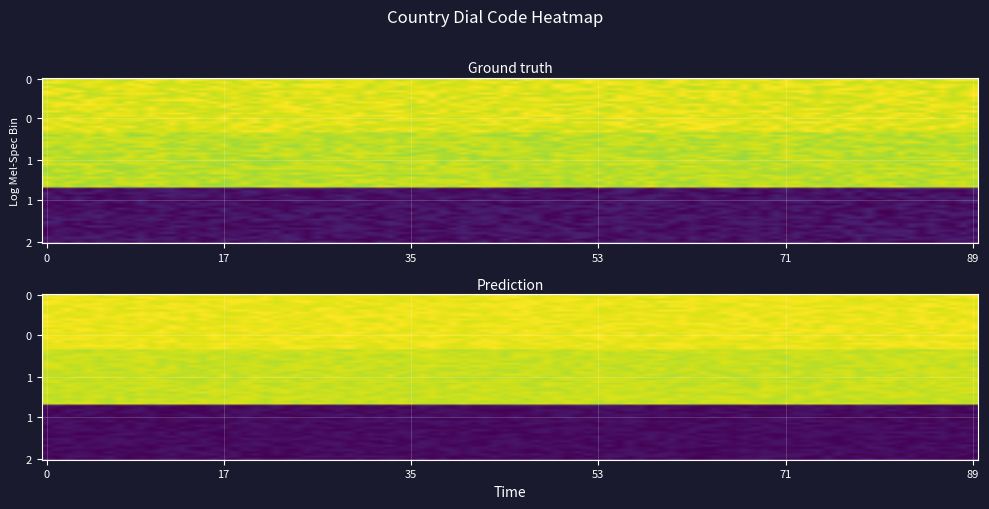

What is the smallest value displayed?

1